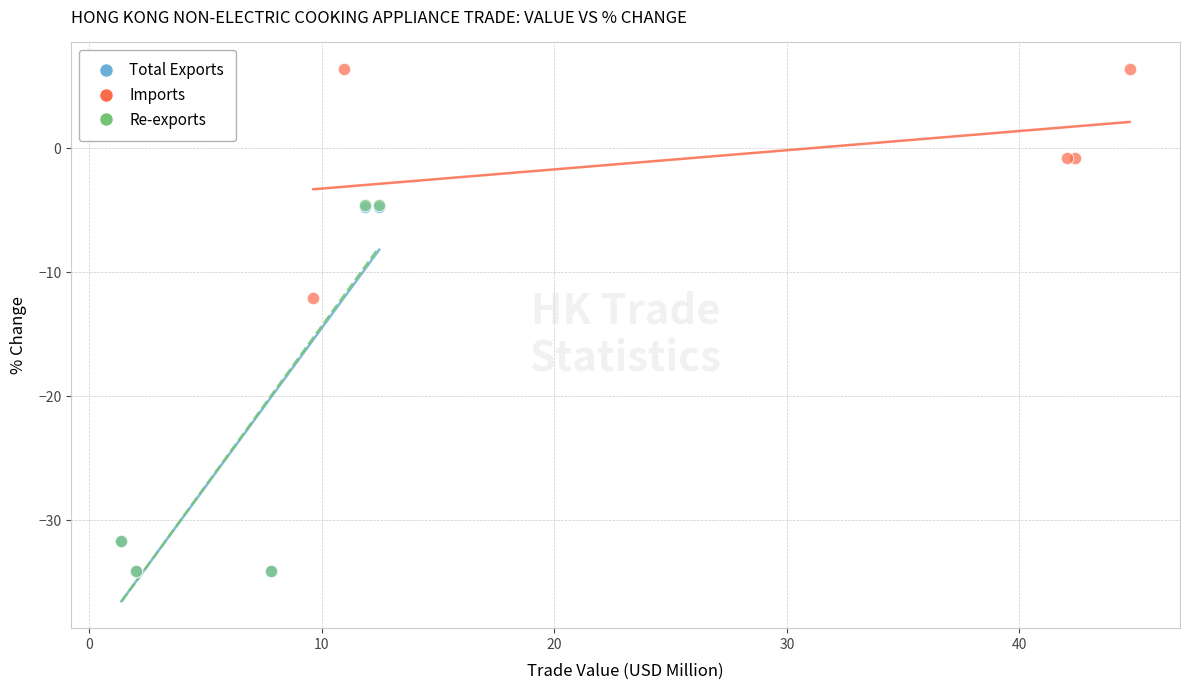

Which series contains the highest Y value?

Imports